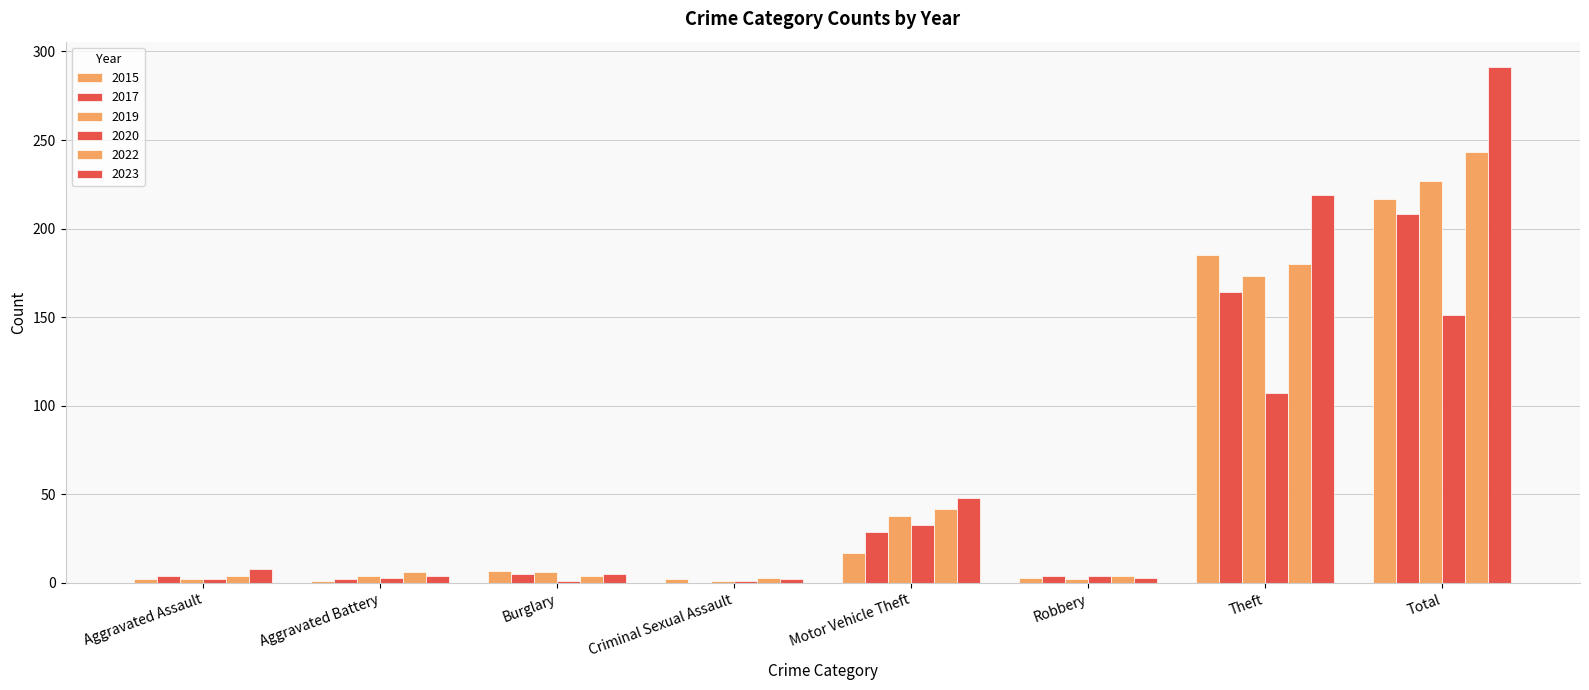

How many groups of bars are there?

8